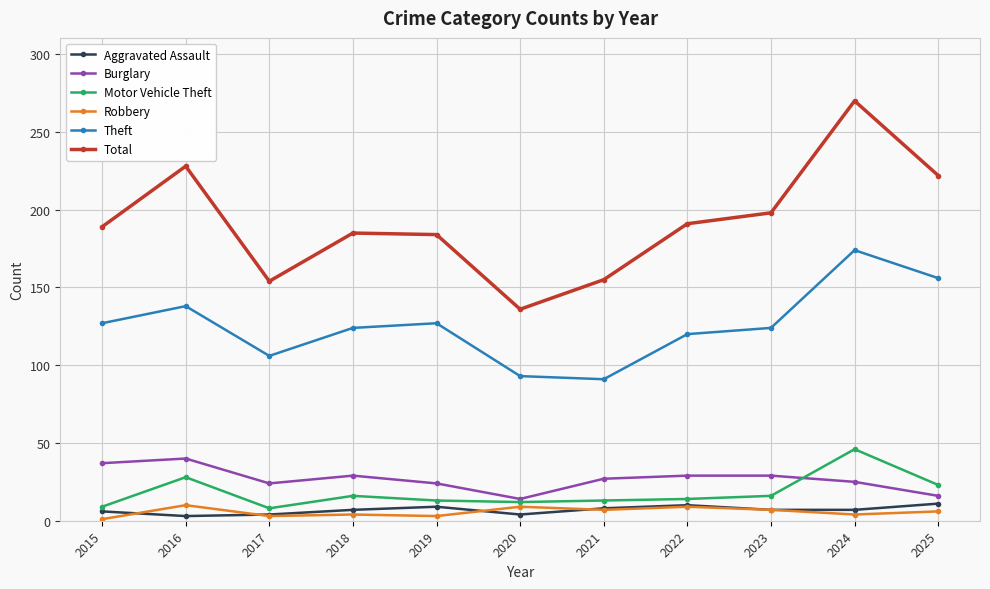

True or false: Theft and Robbery intersect in this chart.

False